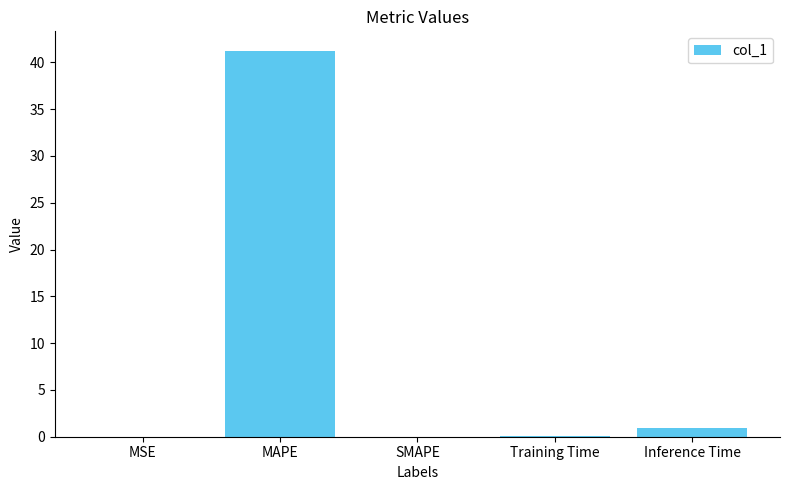

What is the change in value from SMAPE to Training Time?

+0.1